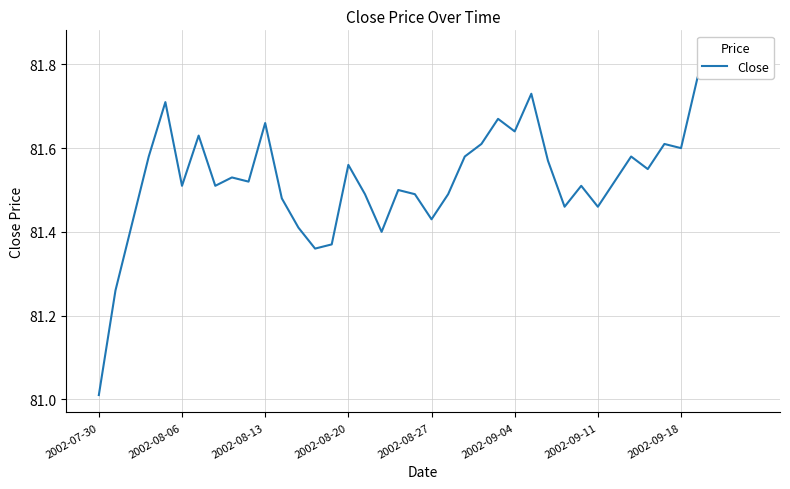

What is the sum of the values at 17 and 13?

162.8